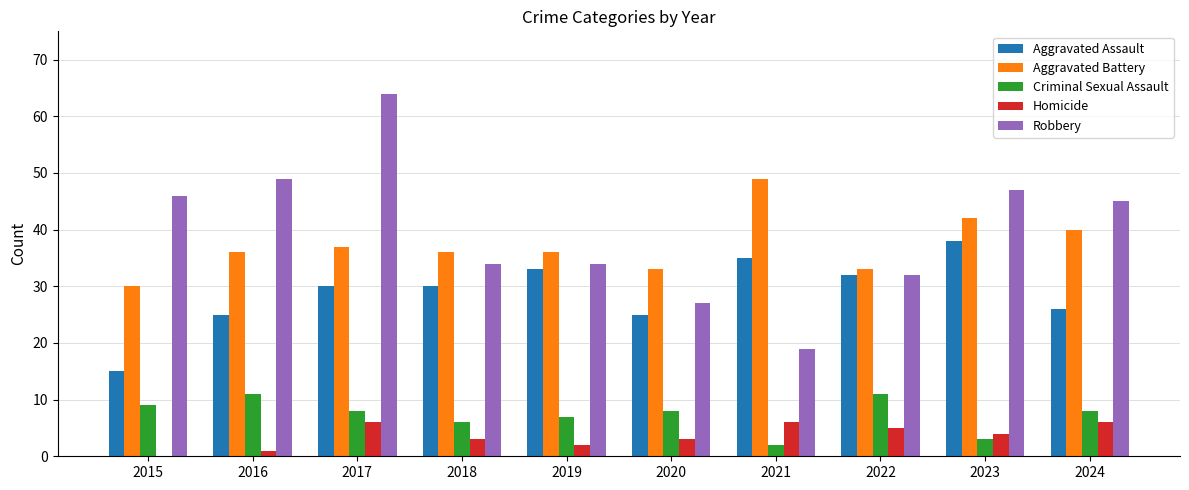

What is the greatest value displayed?

64